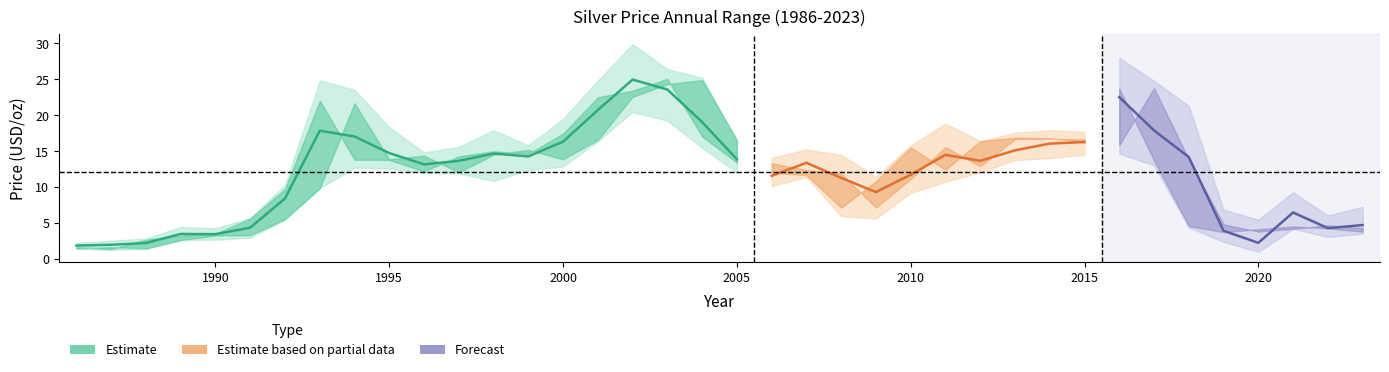

What is the value of the year_low point at the 2nd from the left?

1.2